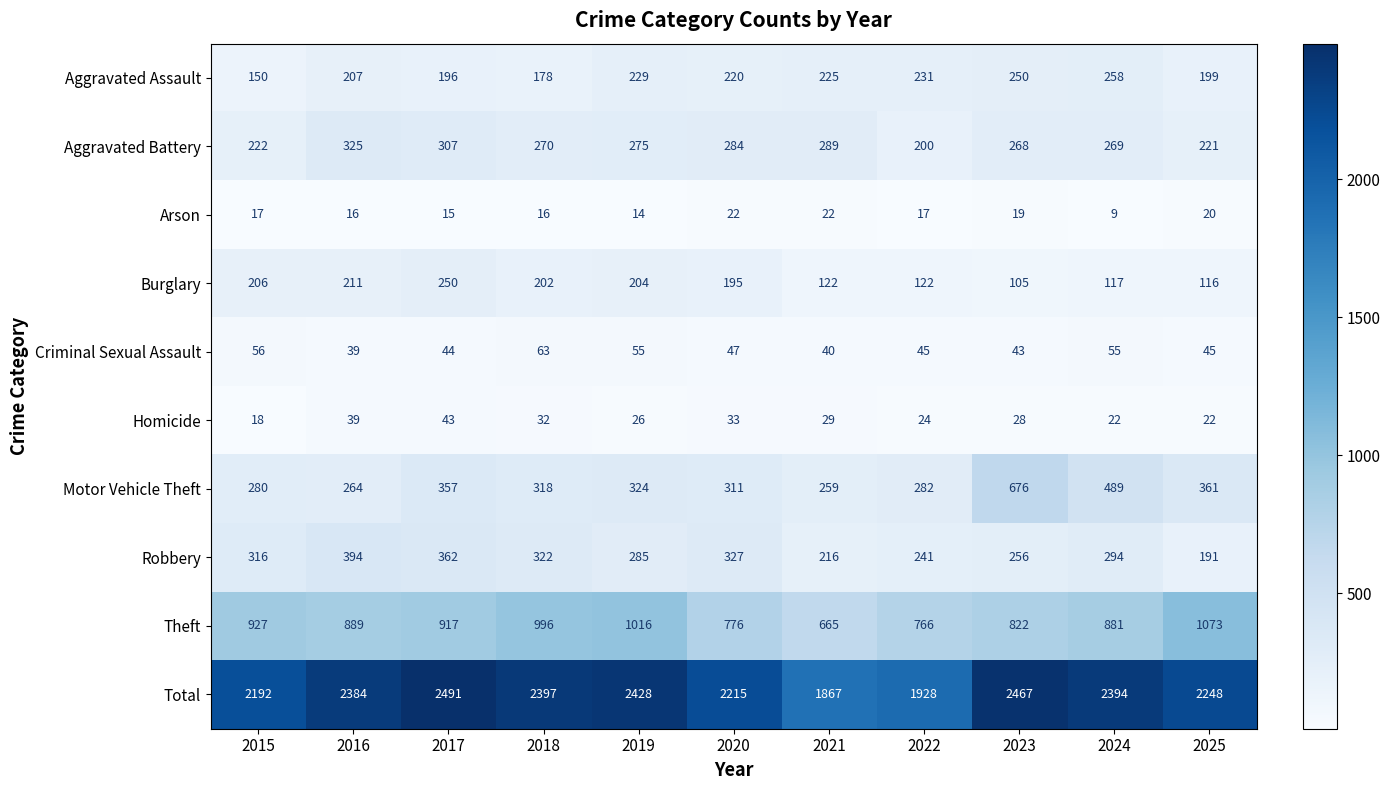

What is the total value across all series at 2019?

4856